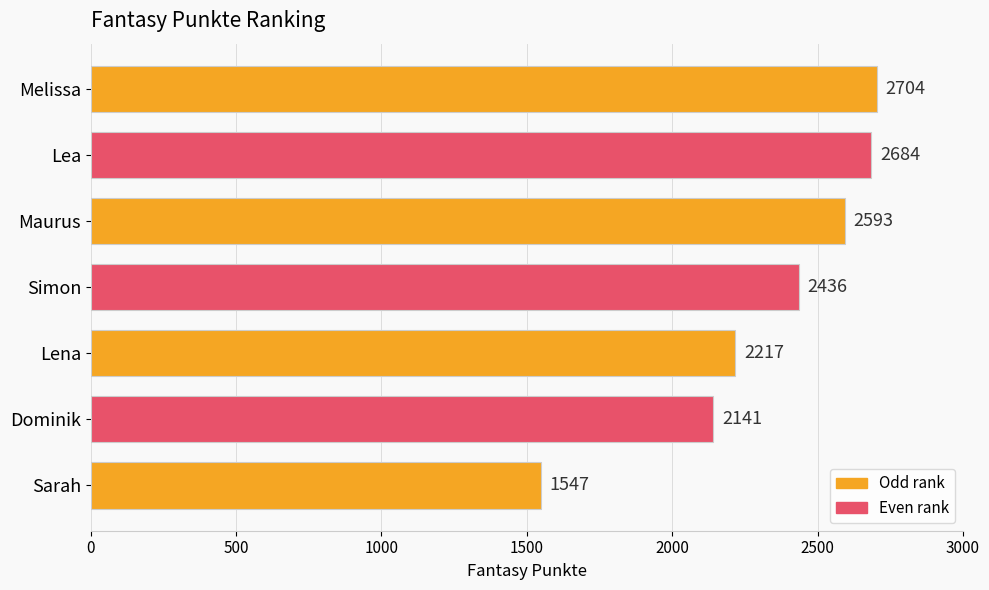

What is the difference between the maximum and minimum values?

1157